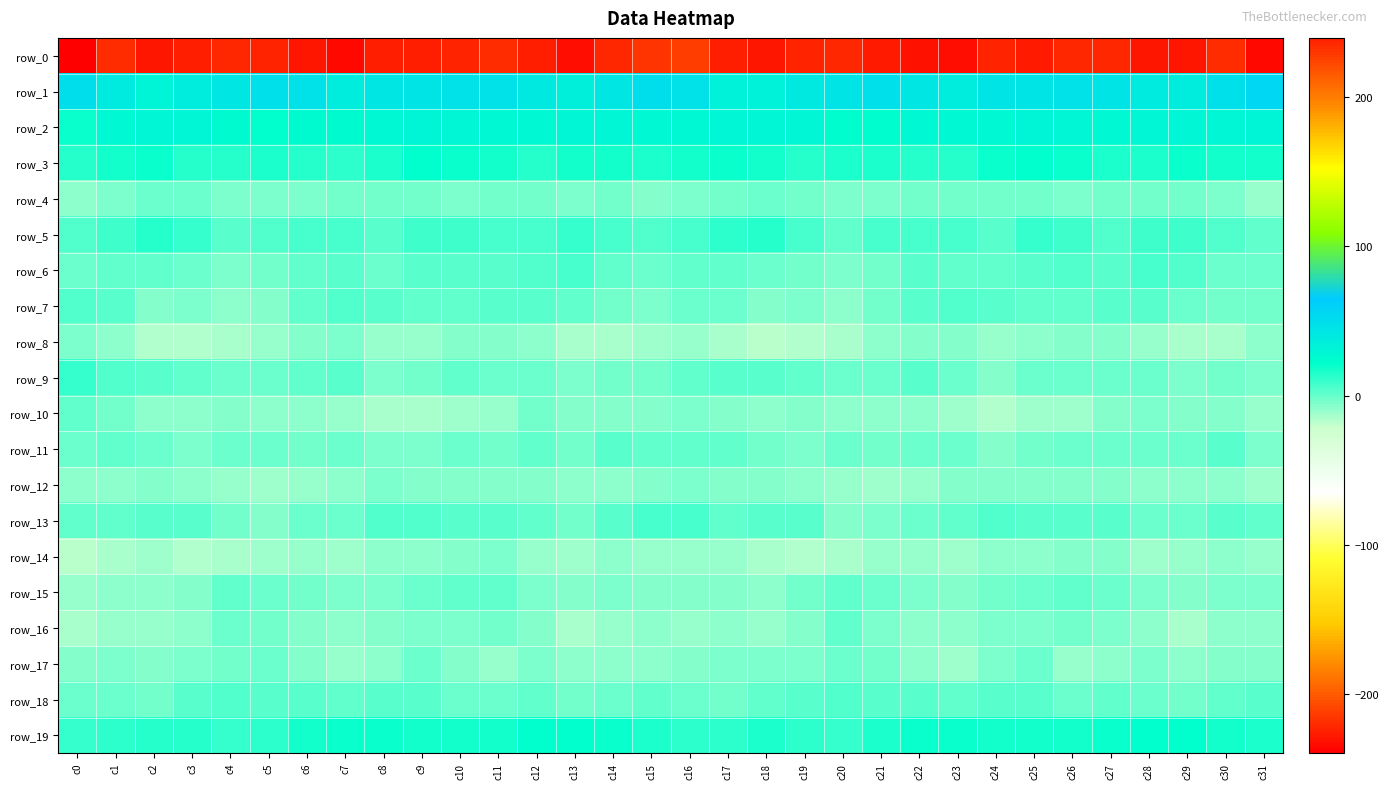

Is the value of row_10 at c23 greater than the value of row_12 at c30?

No